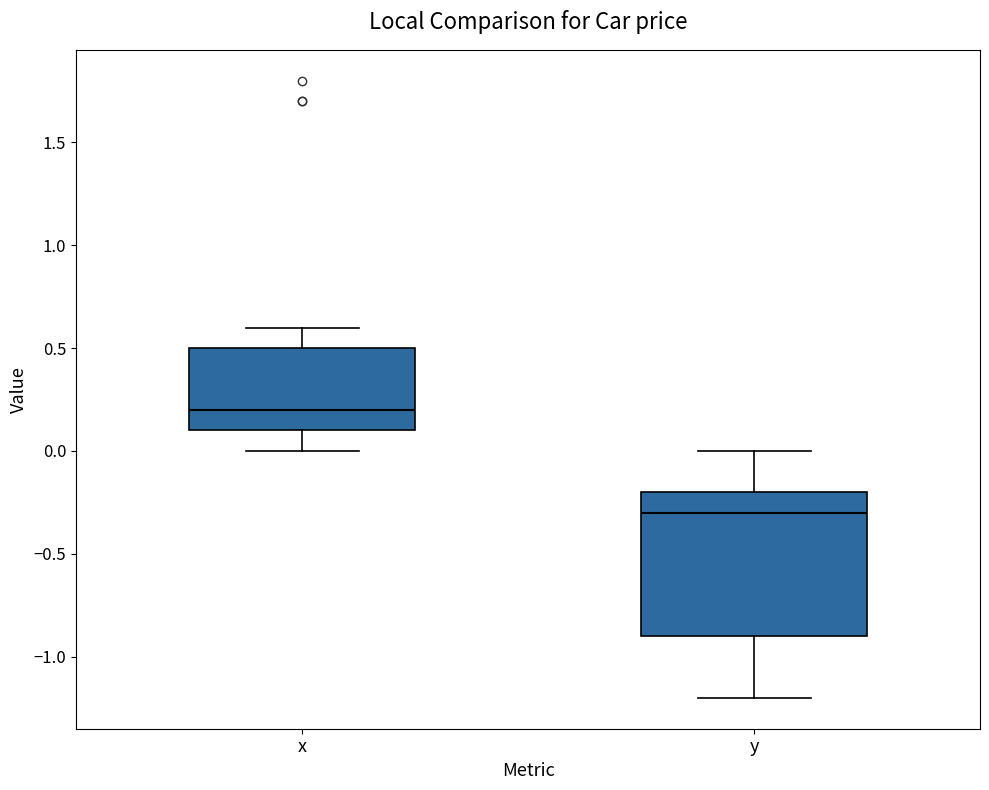

Where does the lower whisker of the box for x end on the y-axis? The values are not printed on the chart, so give them approximately, as read against the axis.

0.0